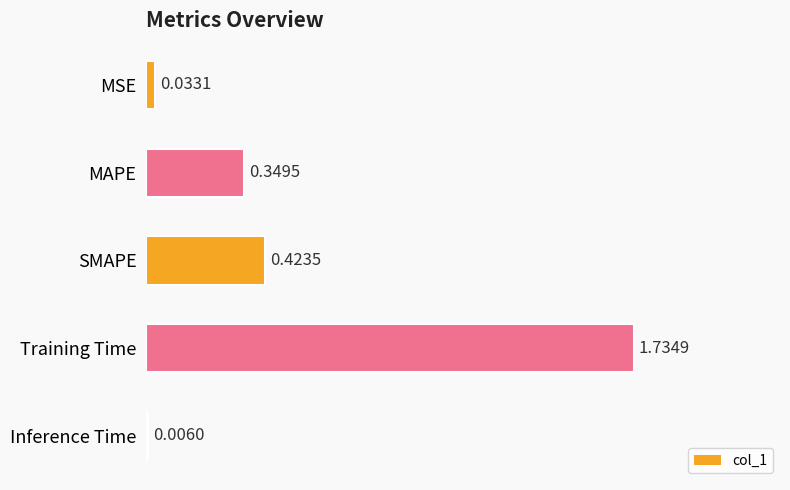

Which label corresponds to the largest value in the chart?

Training Time